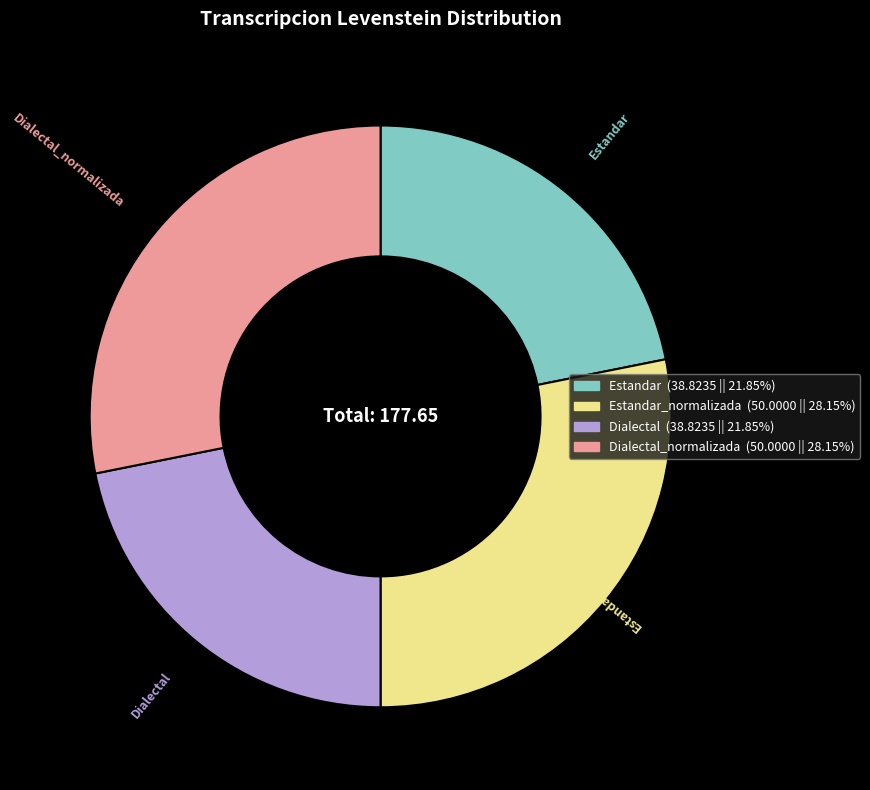

Is there any slice that represents more than half of the pie?

No